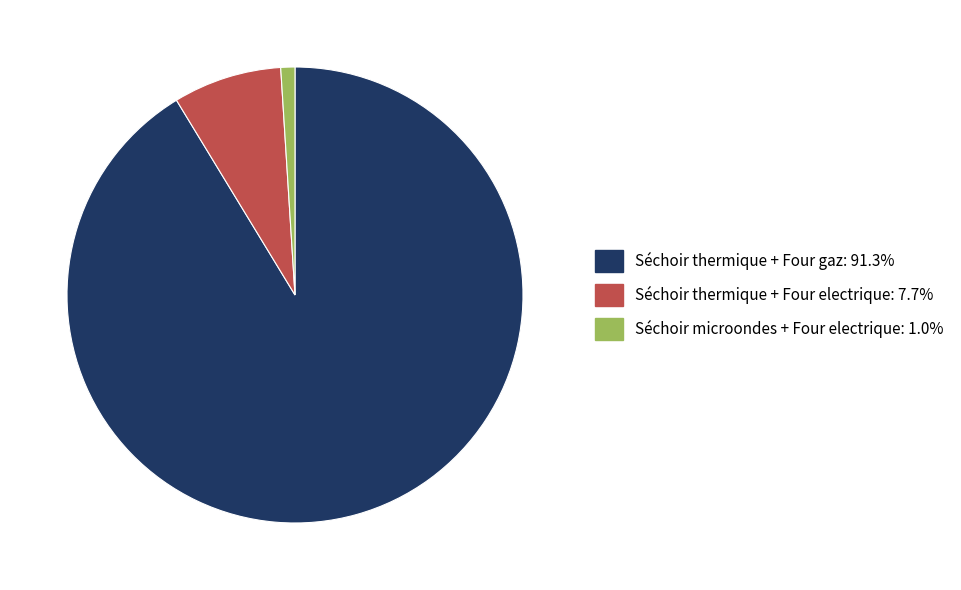

Rank the categories by value from lowest to highest.

Séchoir microondes + Four electrique, Séchoir thermique + Four electrique, Séchoir thermique + Four gaz